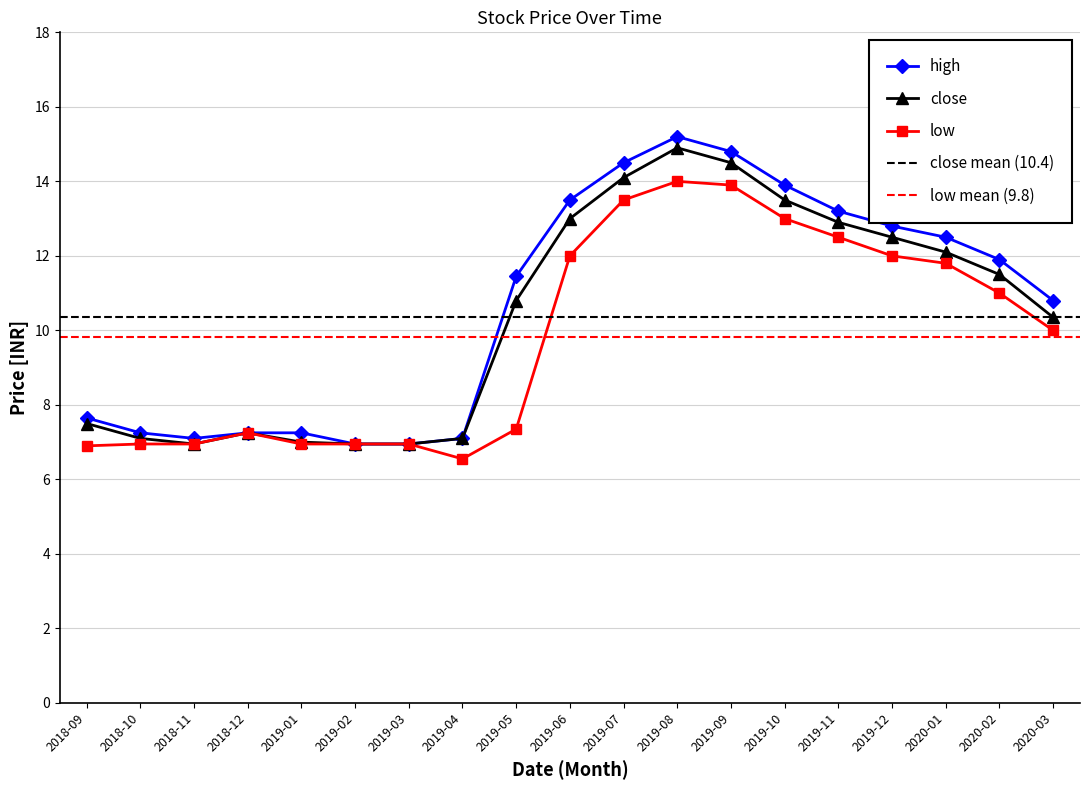

Reading left to right, list all the values displayed in this chart.

high: 7.7	7.2	7.1	7.2	7.2	7.0	7.0	7.1	11.4	13.5	14.5	15.2	14.8	13.9	13.2	12.8	12.5	11.9	10.8
close: 7.5	7.1	7.0	7.2	7.0	7.0	7.0	7.1	10.8	13.0	14.1	14.9	14.5	13.5	12.9	12.5	12.1	11.5	10.3
low: 6.9	7.0	7.0	7.2	7.0	7.0	7.0	6.5	7.3	12.0	13.5	14.0	13.9	13.0	12.5	12.0	11.8	11.0	10.0